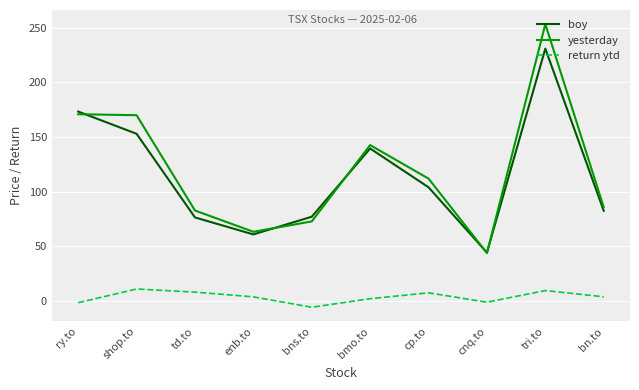

Does the chart have visible grid lines?

Yes